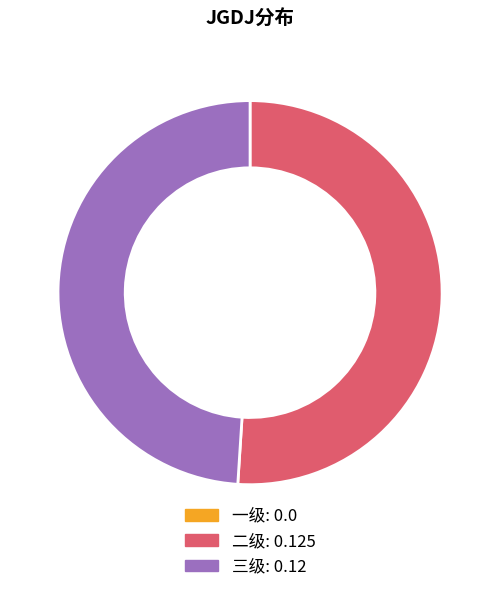

True or false: 二级 accounts for 51% of the total.

True